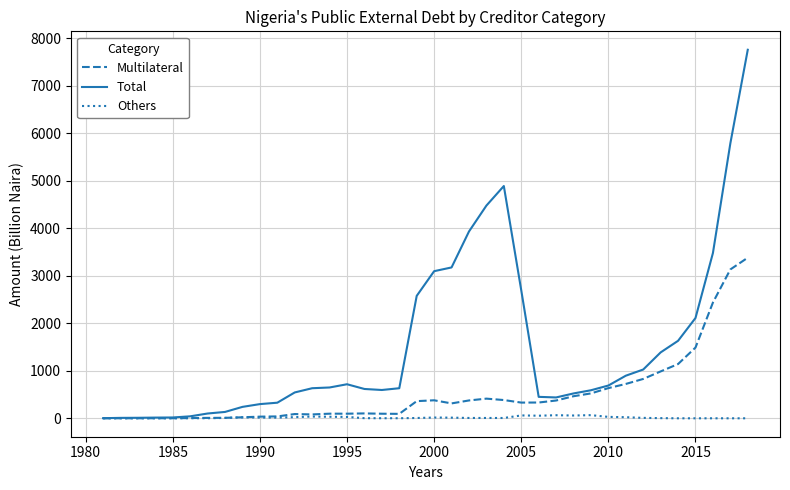

Which series has the largest total across all categories?

Total